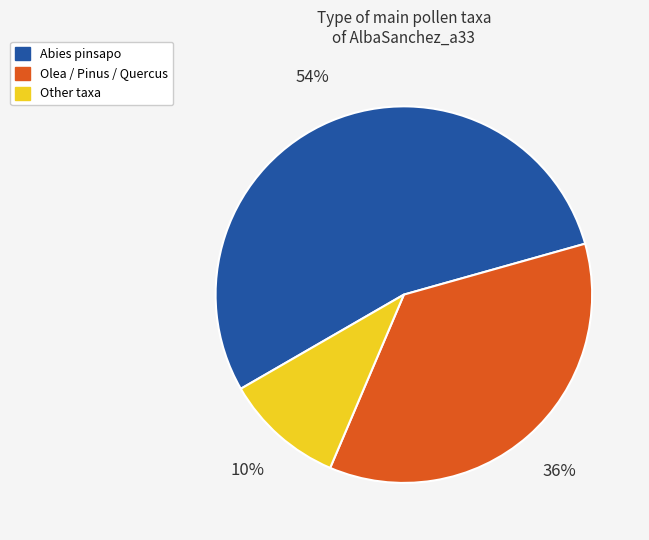

To the nearest percent, what is the average slice percentage?

33%